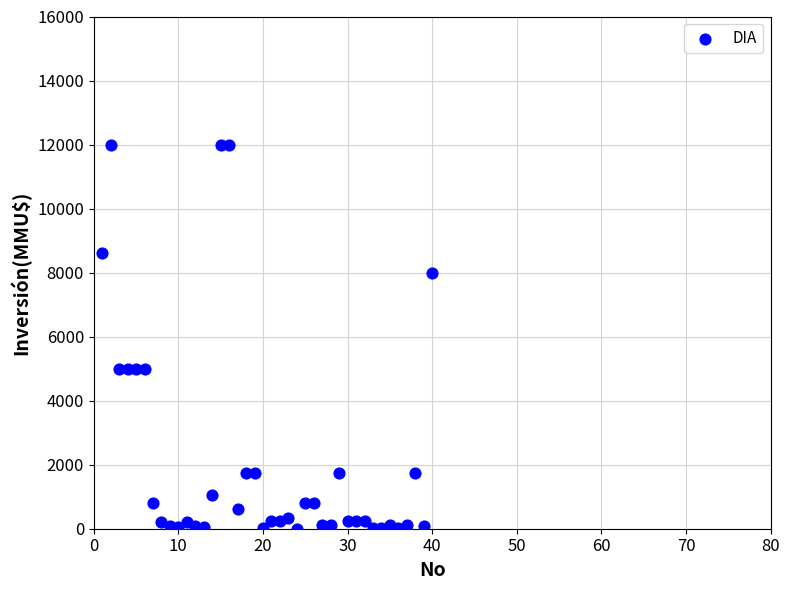

What is the range of X values (max minus min)?

39